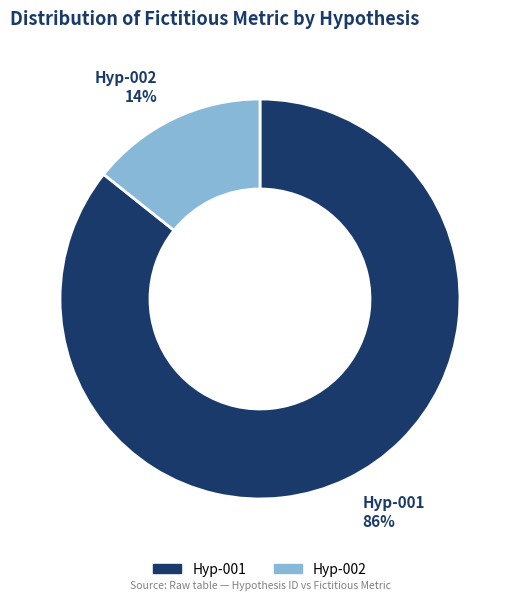

How many slices are in this pie chart?

2